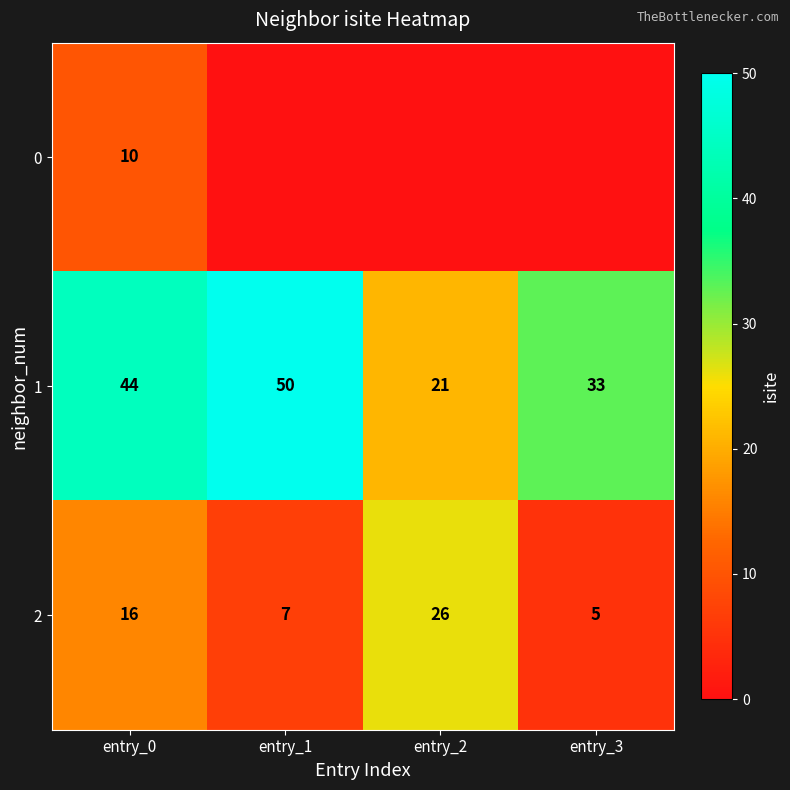

Is it true that 0 equals 14 at entry_0?

False